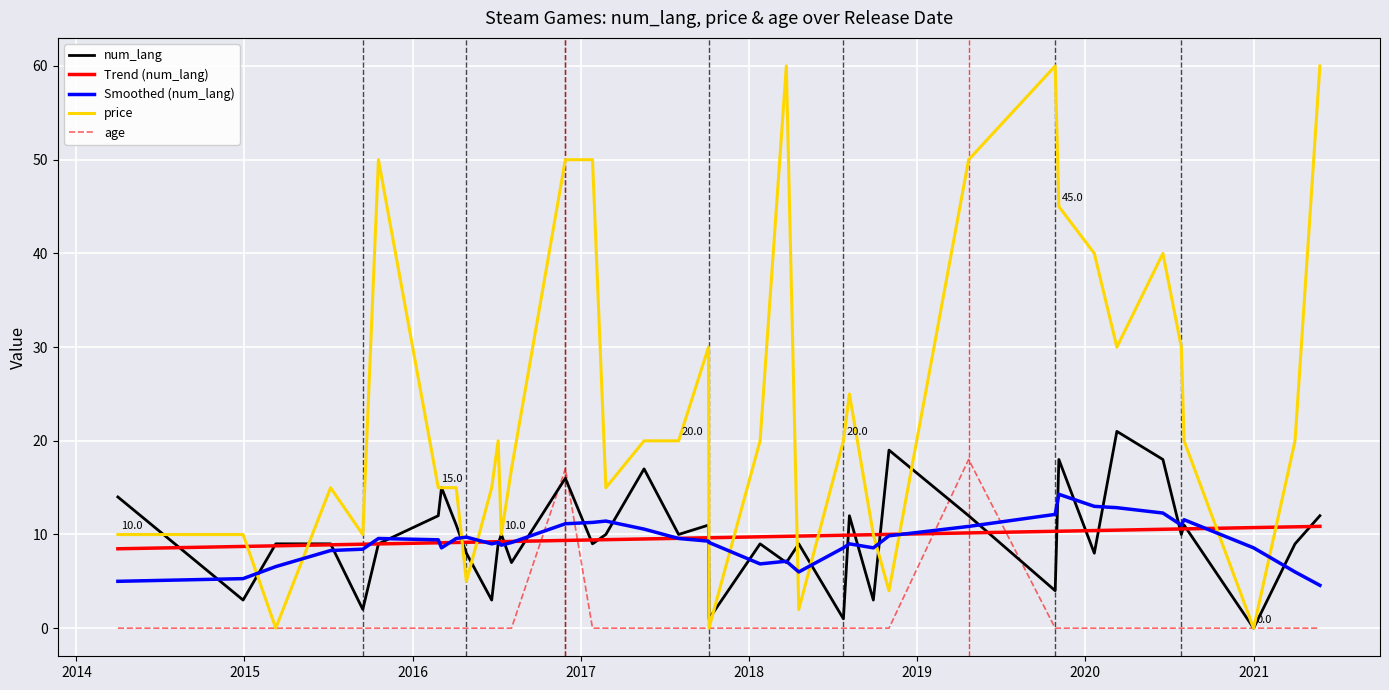

True or false: price and age cross at least once.

False